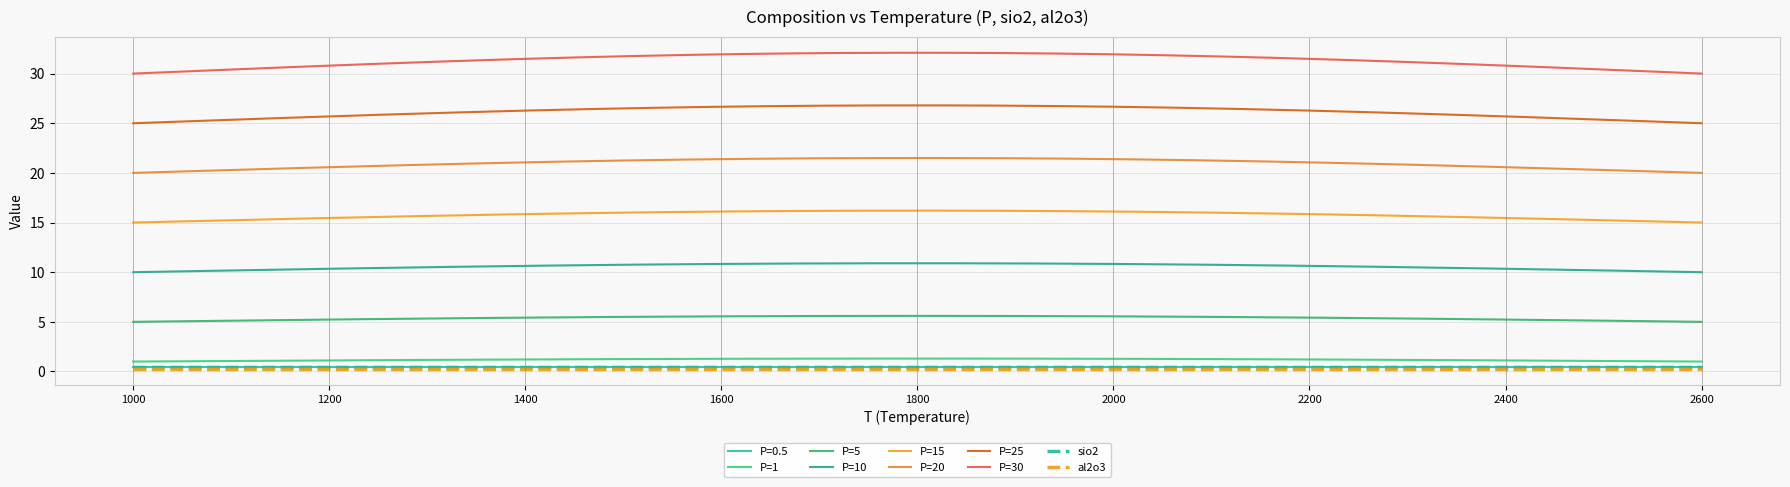

Does the chart display data point markers on the line(s)?

No